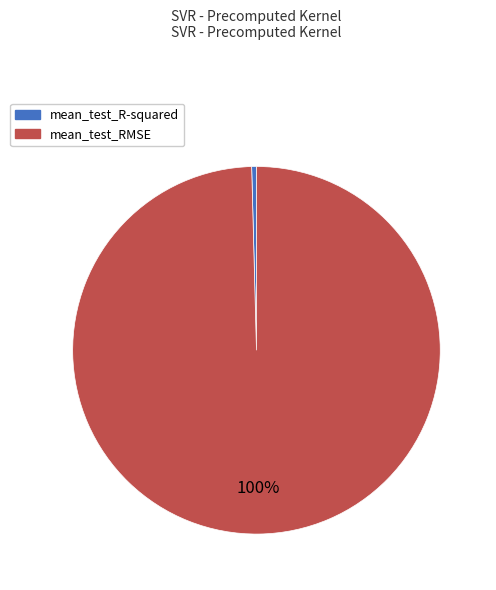

Which category has the biggest portion of the pie?

mean_test_RMSE